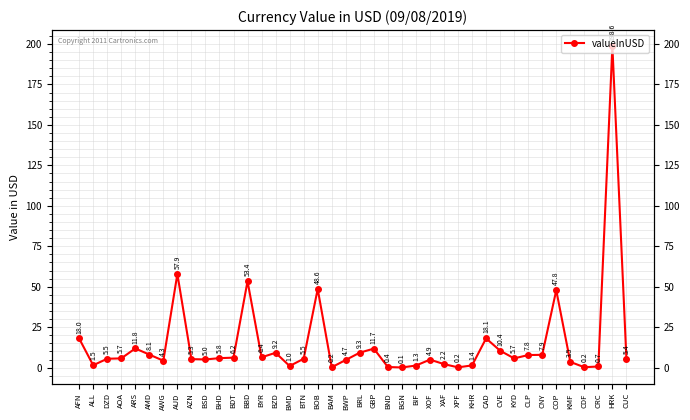

How many values exceed 5?

25